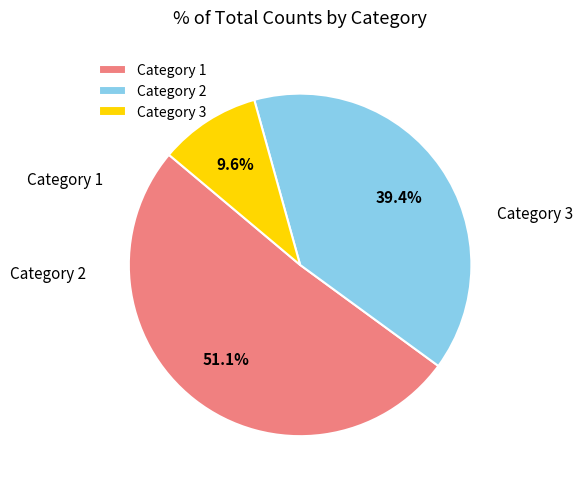

Does any single category account for the majority?

Yes